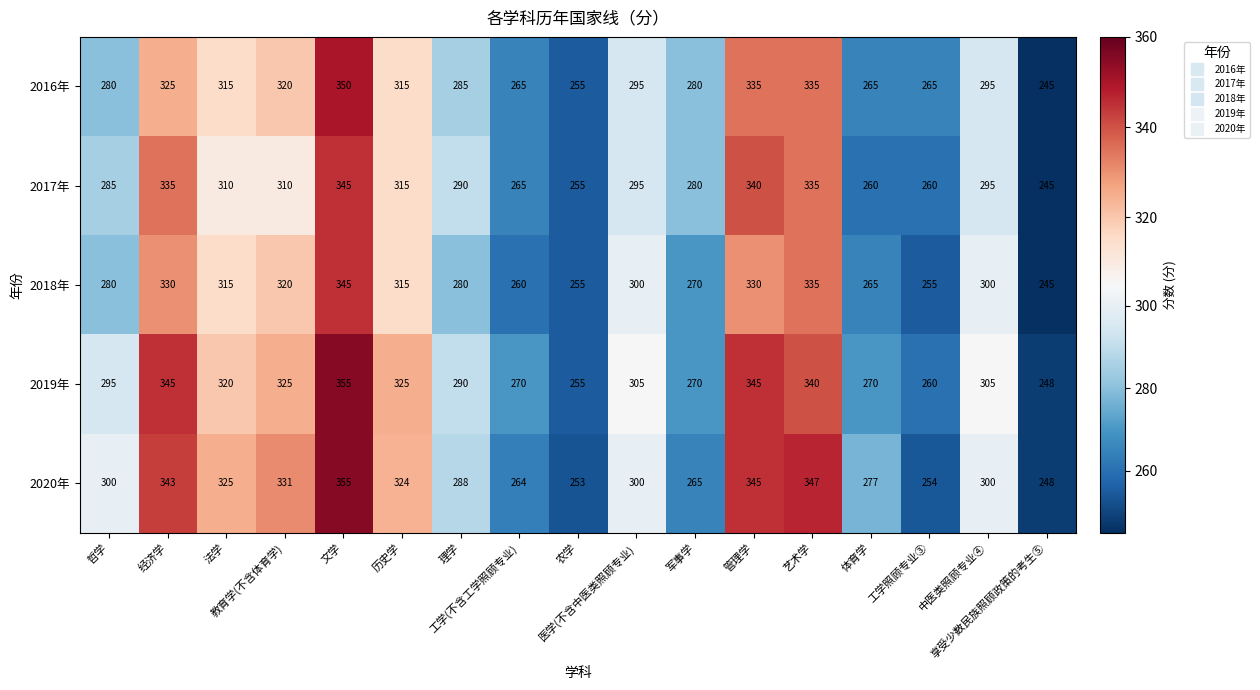

How many data points in 2017年 are less than 295?

8